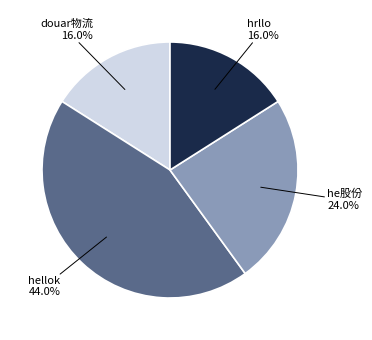

Is there a majority slice in this chart?

No